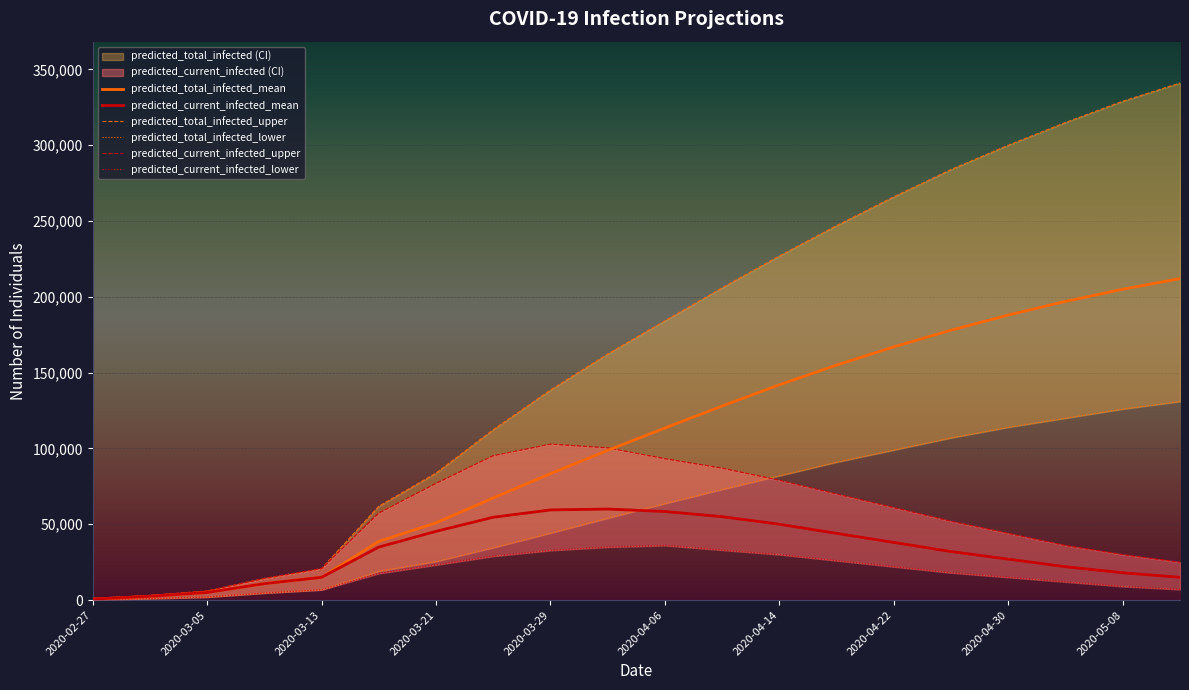

At how many categories does at least one series exceed 192041?

9